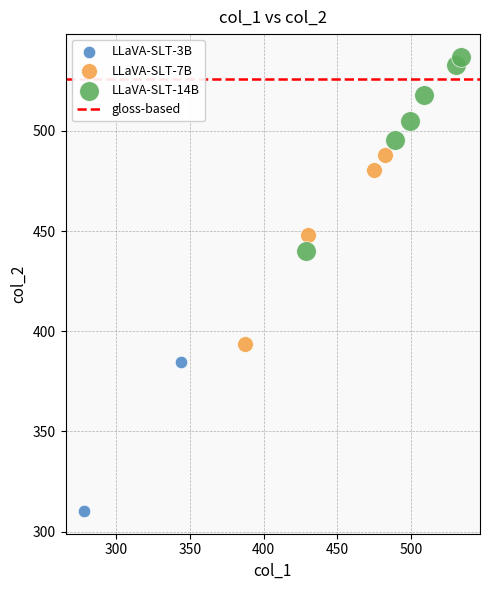

Which series contains the lowest Y value?

LLaVA-SLT-3B